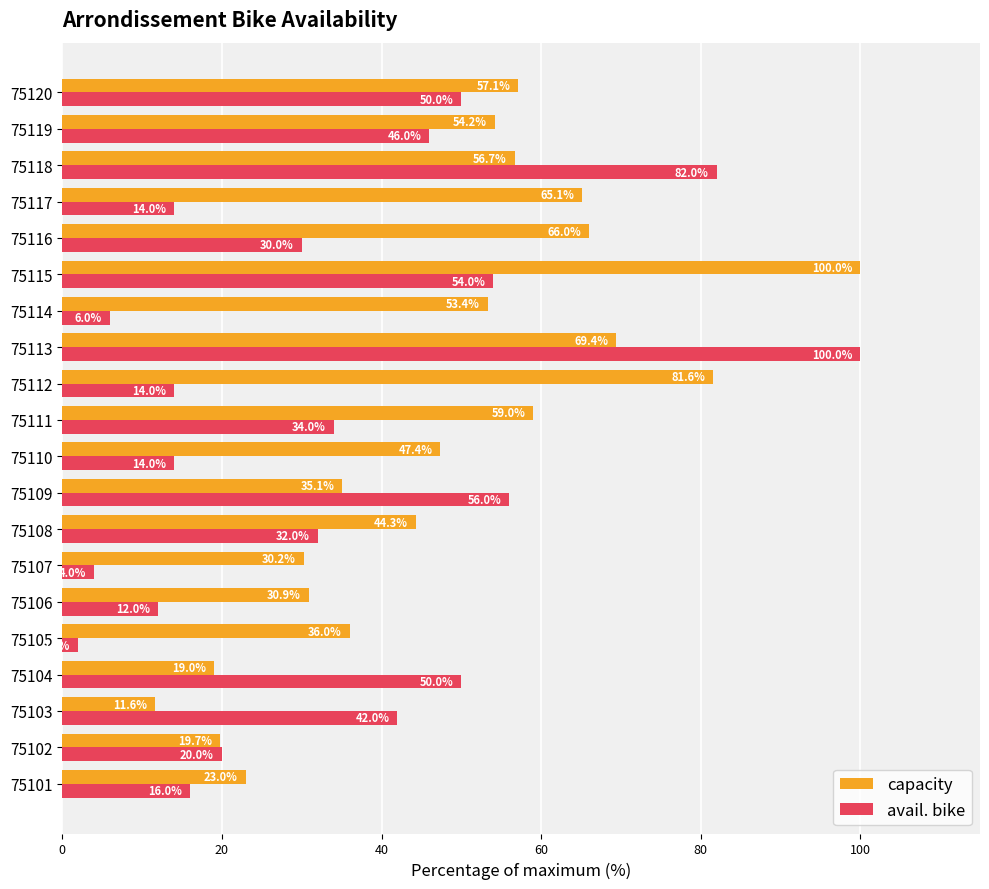

What is the maximum value for capacity?

100.0